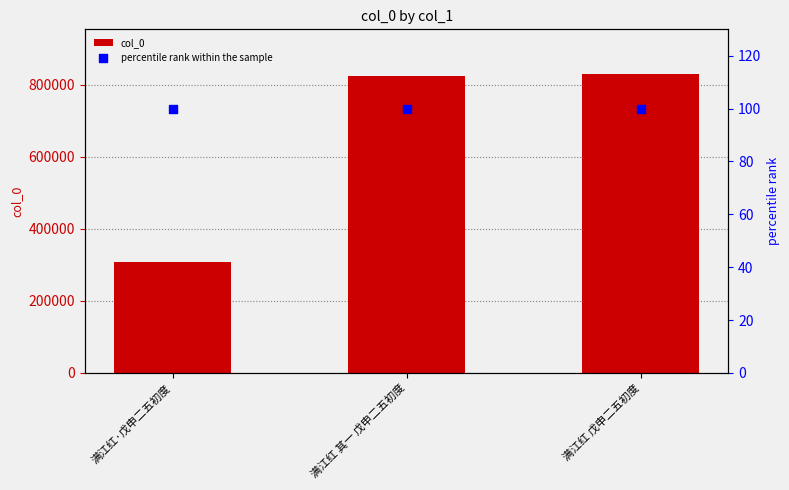

Which series has the largest Y range (max minus min)?

col_0